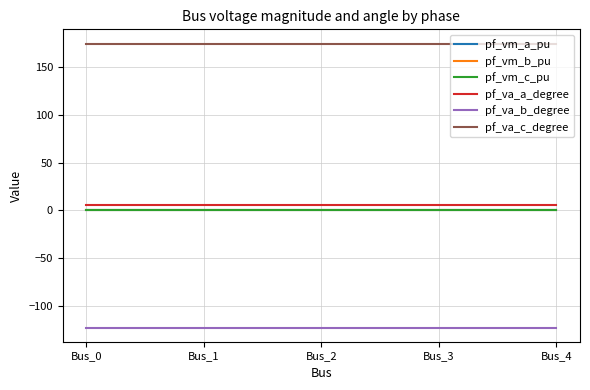

Count the pf_vm_b_pu values in the range 0 to 1.

5